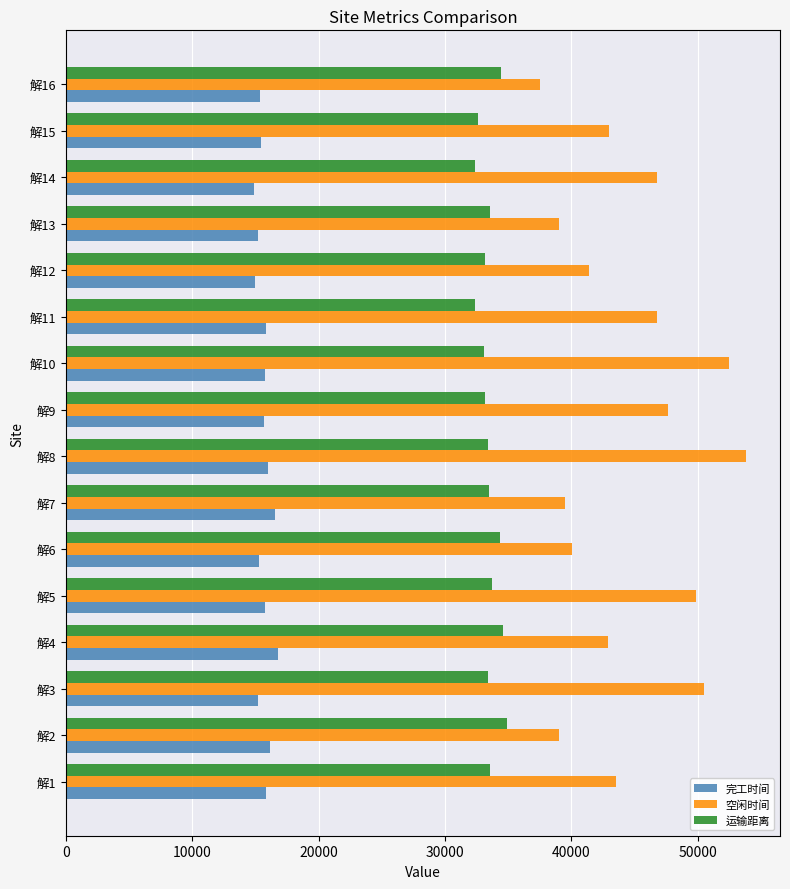

What is the sum of the 运输距离 values at 解14 and 解4?

66969.4